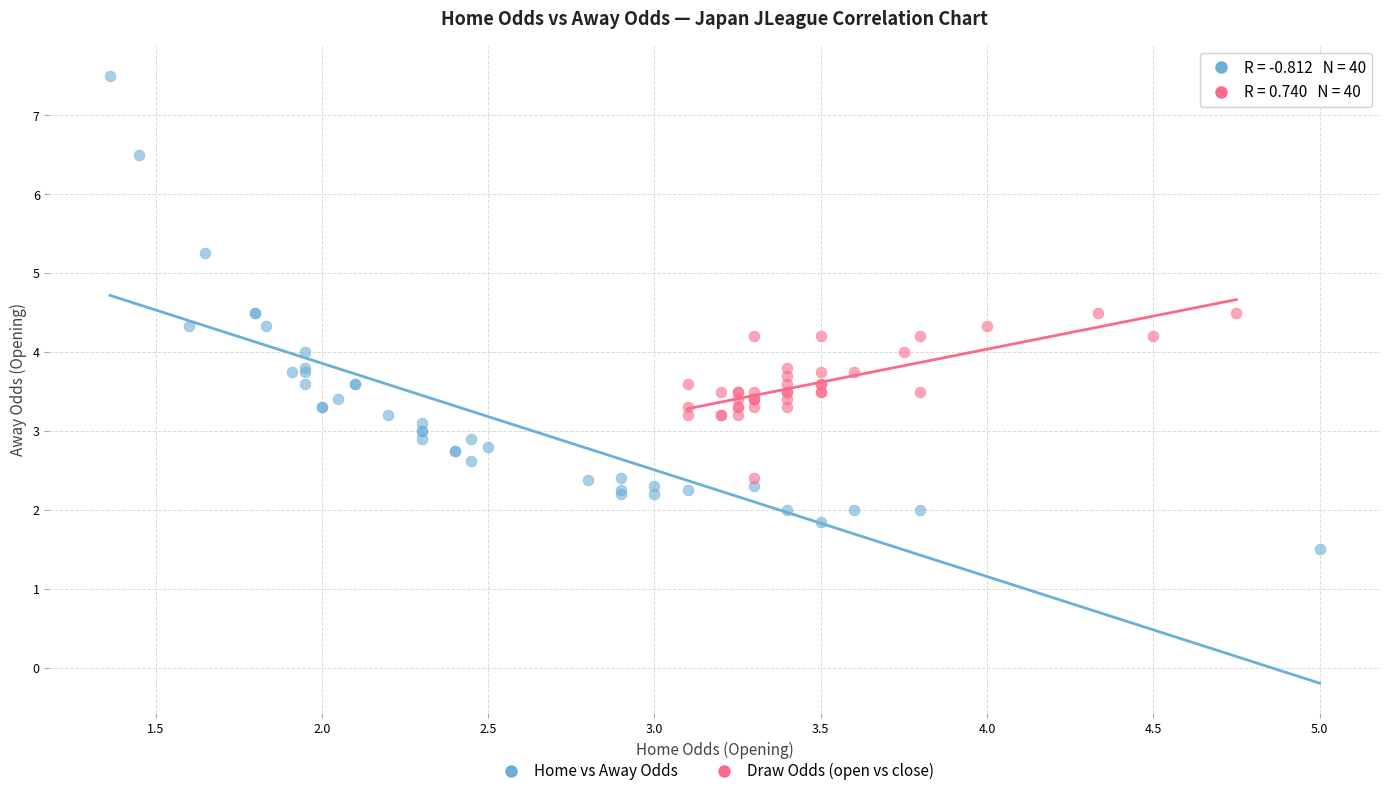

Which series reaches the minimum Y coordinate?

Home vs Away Odds